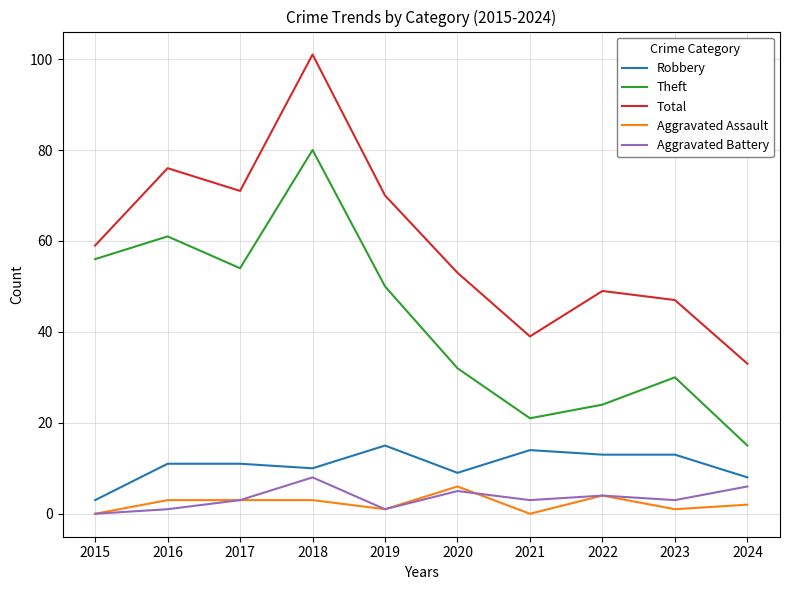

The value of Aggravated Battery at 2022 is 4. True or false?

True